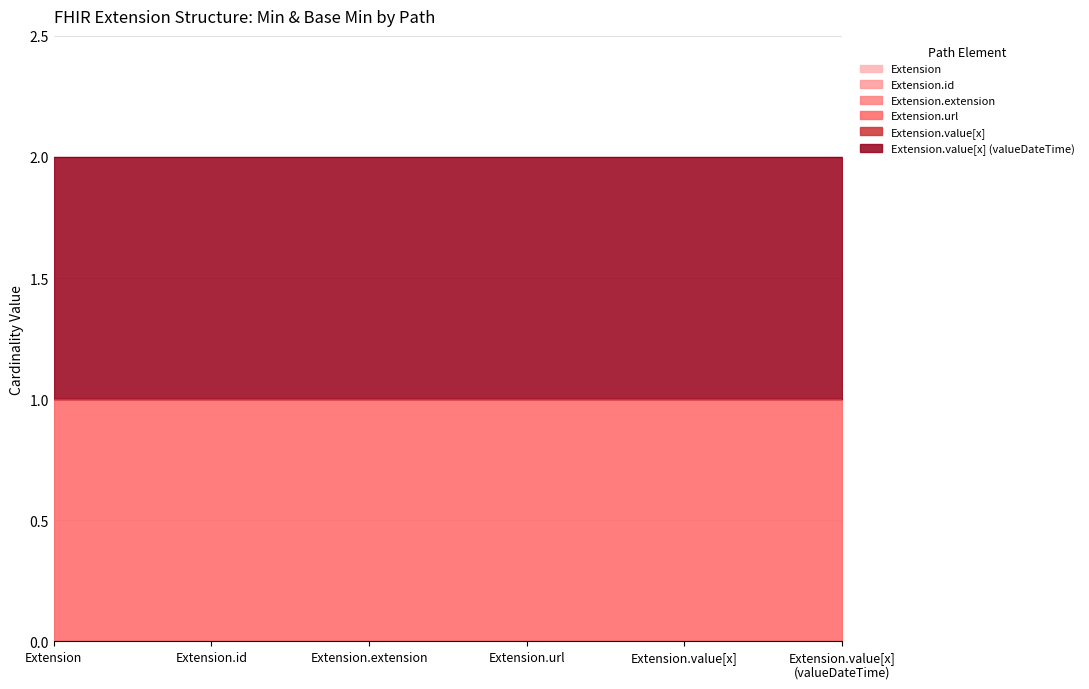

True or false: Extension and Extension.extension cross at least once.

False